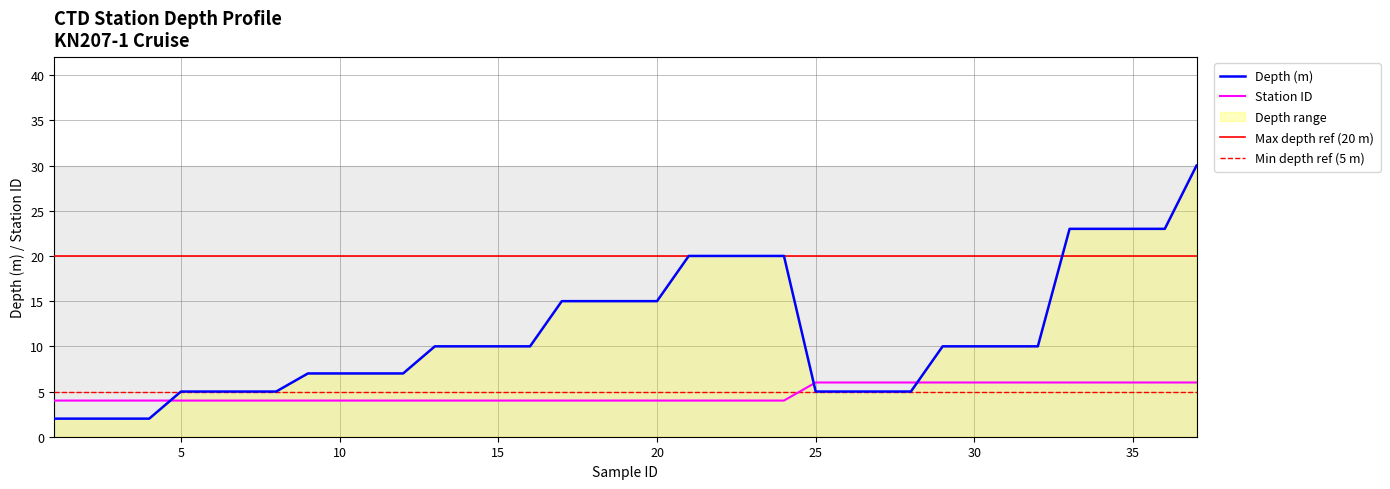

Between which two adjacent categories do Station ID and Depth (m) first intersect?

4 and 5